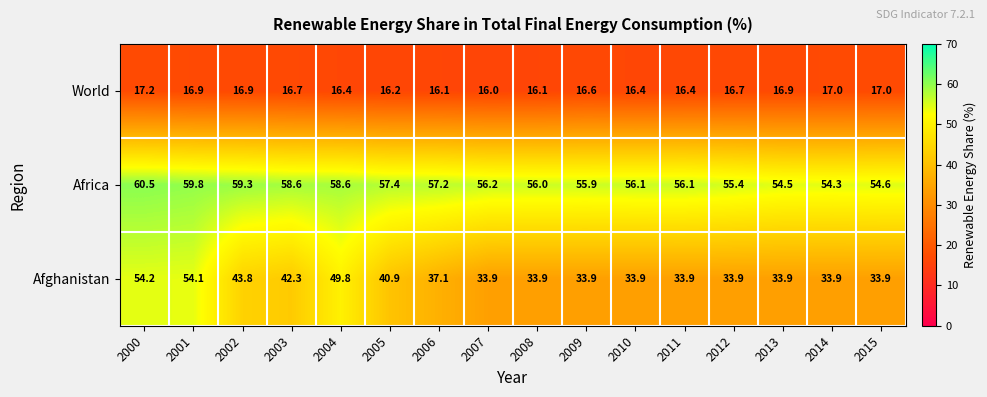

Count the number of categories in the chart.

16